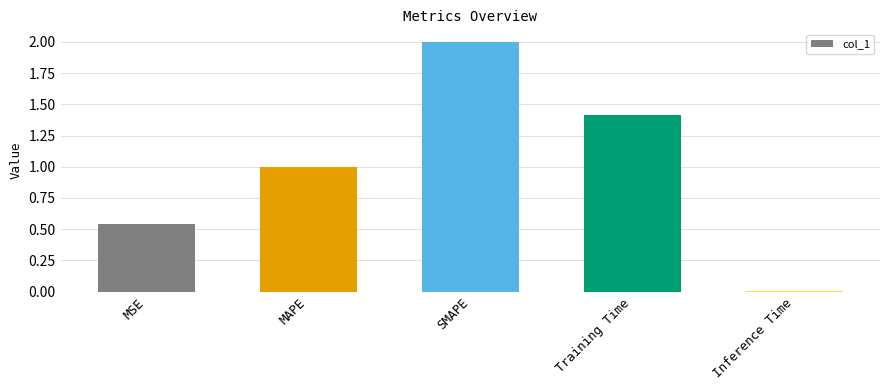

What is the label of the 2nd bar from the left?

MAPE